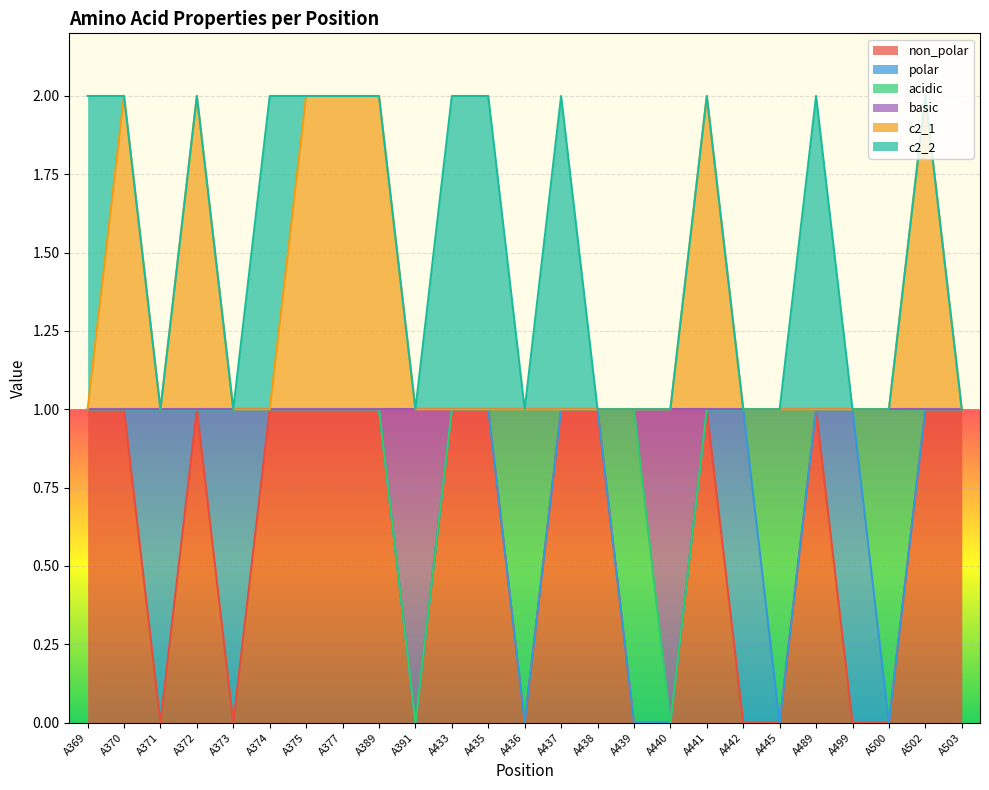

What is the approximate value of non_polar at A441?

1